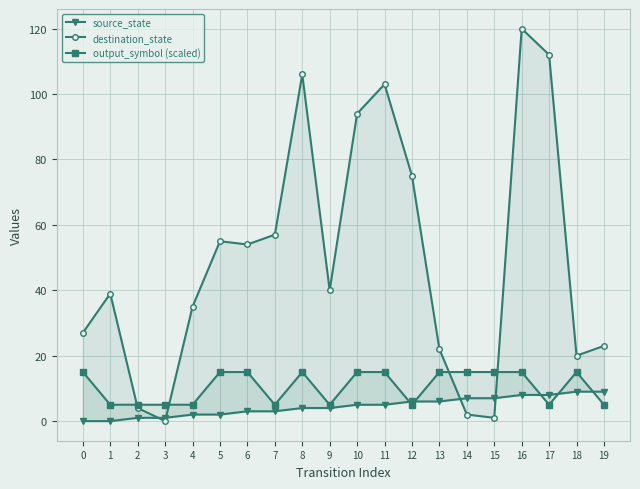

What is the sum of all destination_state values?

989